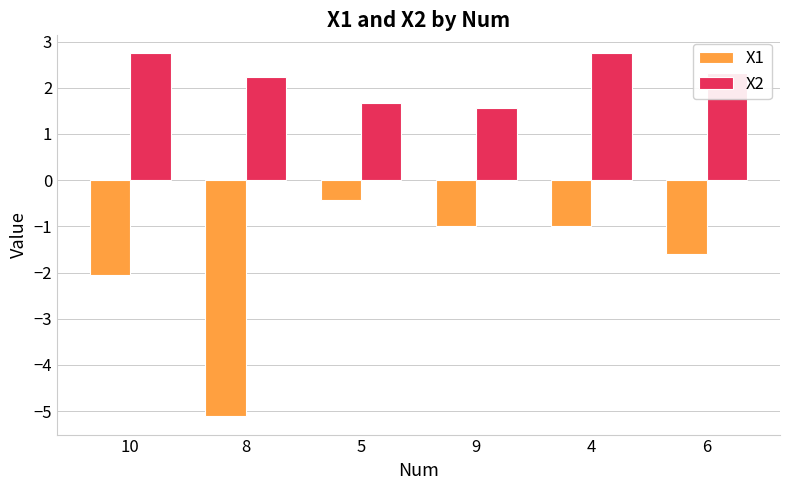

How many values in the X2 series are below 2?

2